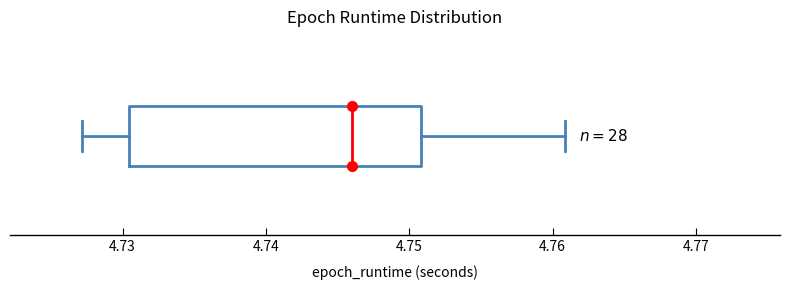

Where does the right whisker of the box end on the x-axis? The values are not printed on the chart, so give them approximately, as read against the axis.

4.761